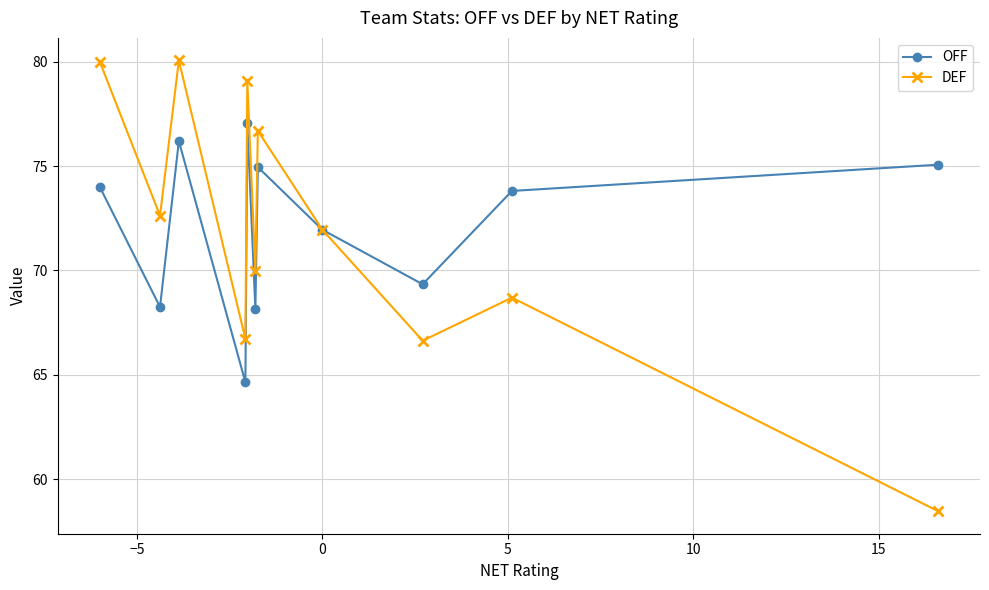

What is the value of the OFF point at the 5th from the left?

77.0